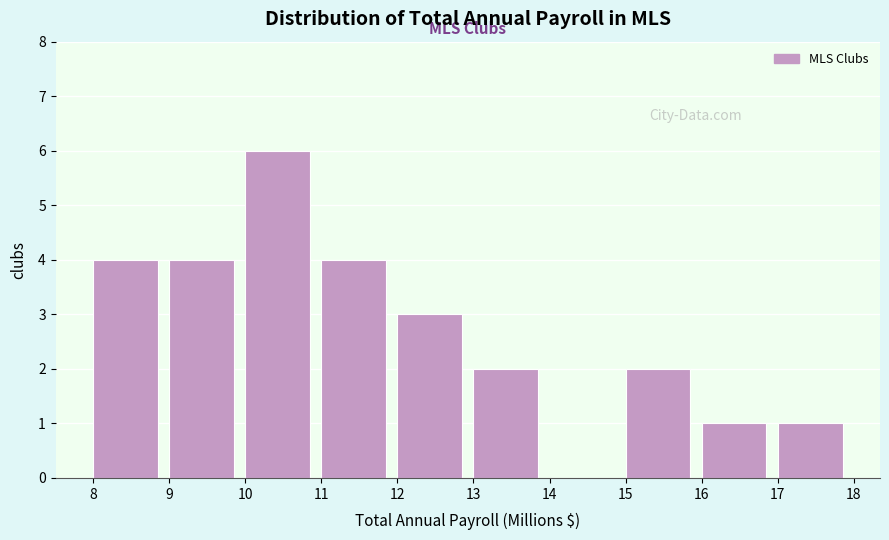

Reading left to right, list every bar in this chart as the range it spans on the x-axis followed by its height. The values are not printed on the chart, so give them approximately, as read against the axis.

8 to 9: 4
9 to 10: 4
10 to 11: 6
11 to 12: 4
12 to 13: 3
13 to 14: 2
14 to 15: 0
15 to 16: 2
16 to 17: 1
17 to 18: 1